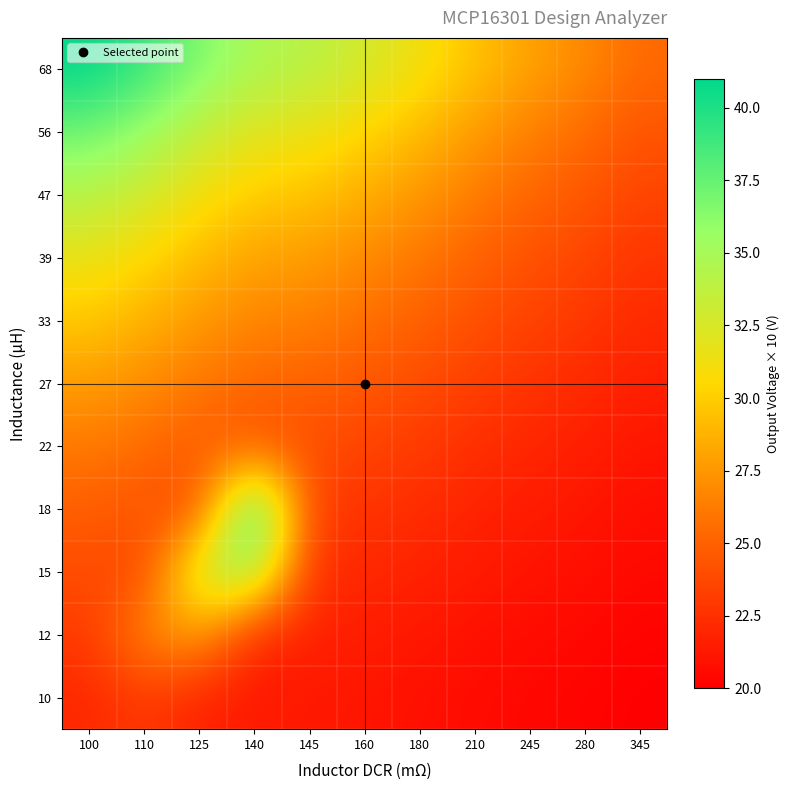

What is the spread (max minus min) of values at 345?

5.4